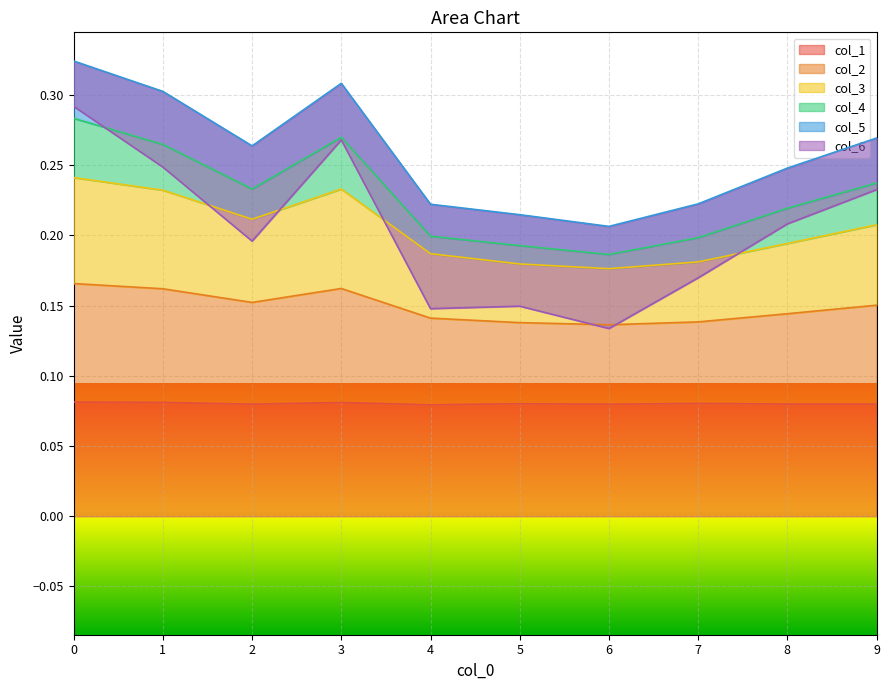

True or false: col_3 has a value of 0.2 at 1.

False